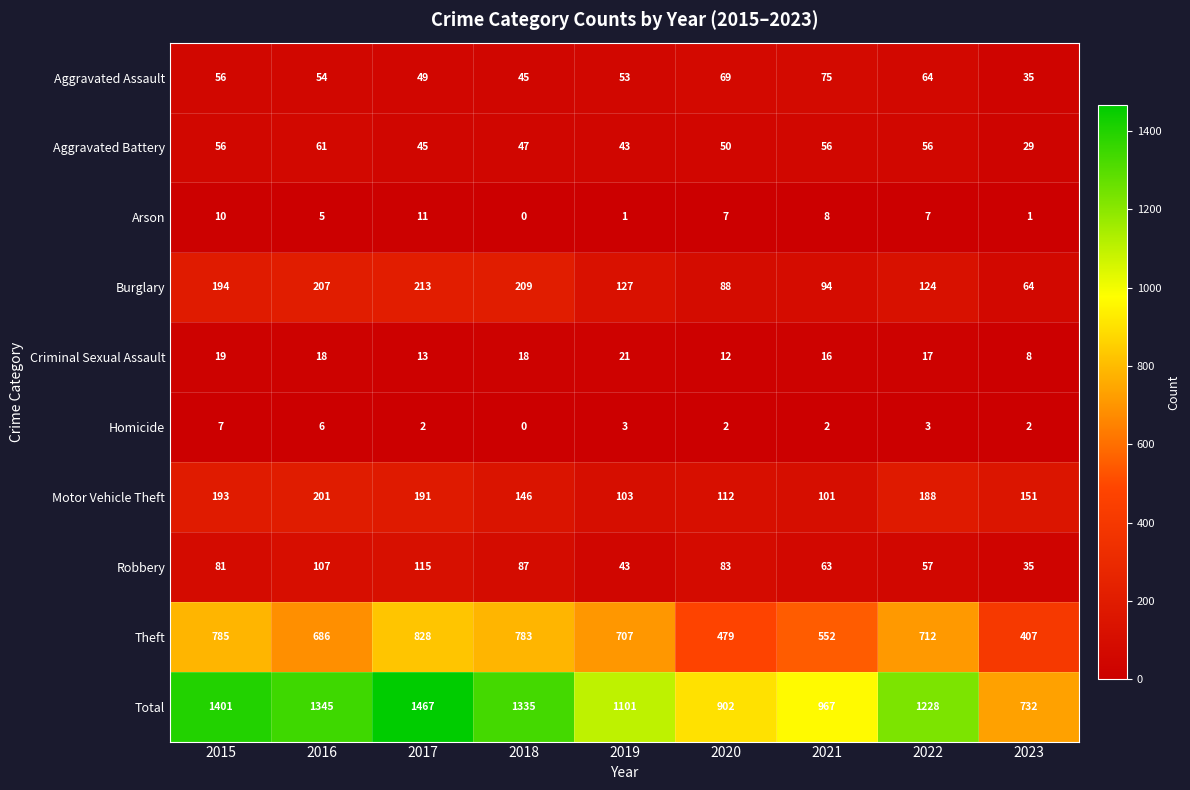

List the series in order of their peak value, highest first.

Total, Theft, Burglary, Motor Vehicle Theft, Robbery, Aggravated Assault, Aggravated Battery, Criminal Sexual Assault, Arson, Homicide